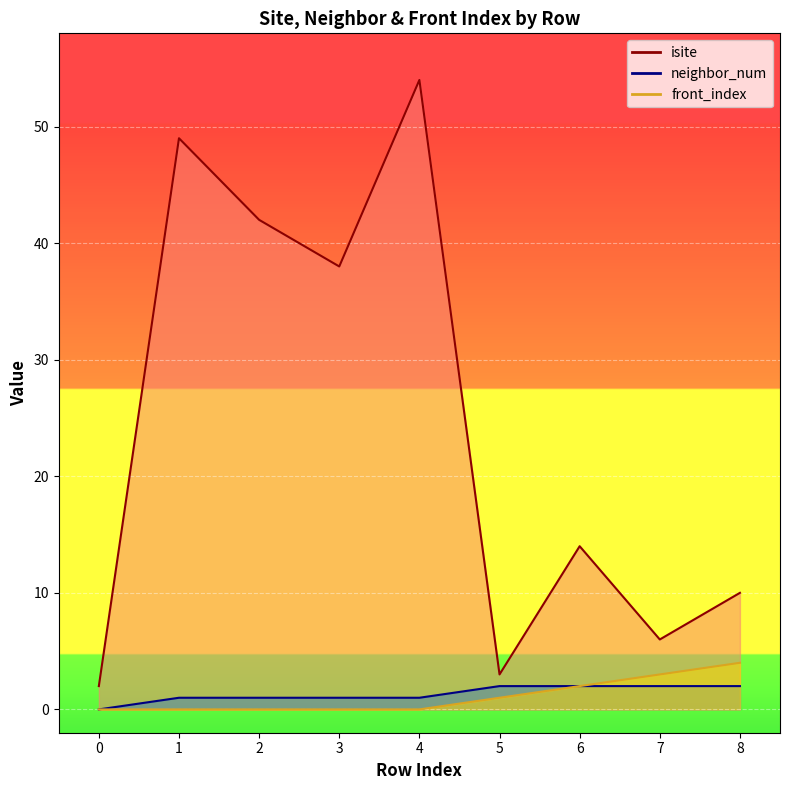

Reading left to right, transcribe all the data shown in this chart.

isite: 0=2	1=49	2=42	3=38	4=54	5=3	6=14	7=6	8=10
neighbor_num: 0=0	1=1	2=1	3=1	4=1	5=2	6=2	7=2	8=2
front_index: 0=0	1=0	2=0	3=0	4=0	5=1	6=2	7=3	8=4